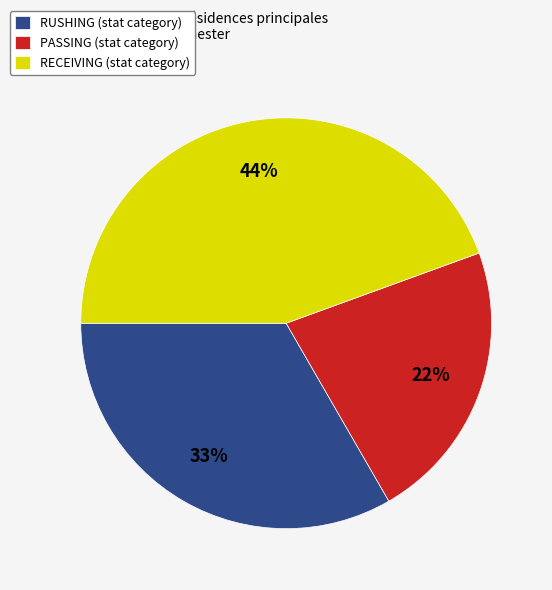

To the nearest percent, what is the average slice percentage?

33%